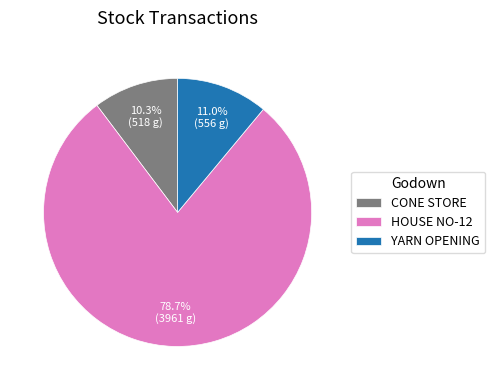

Does any single category account for the majority?

Yes